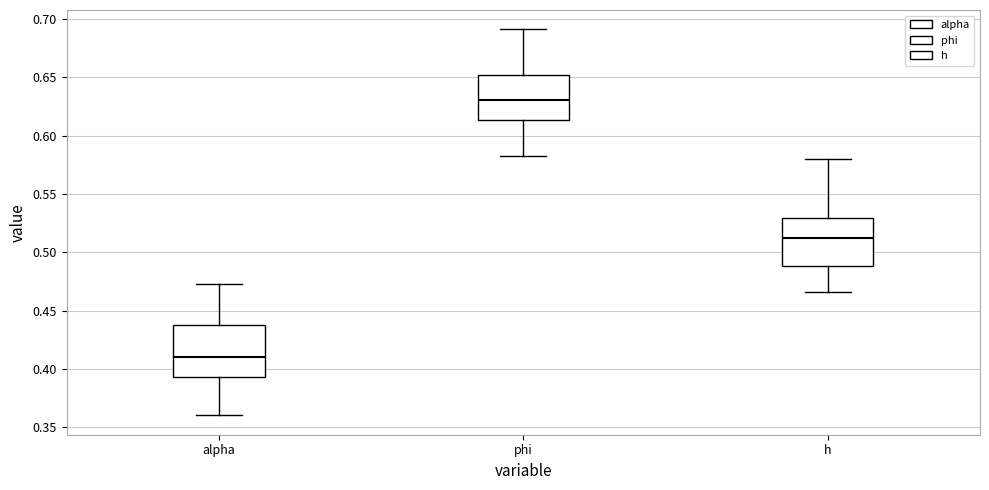

Which box has the highest median line?

phi